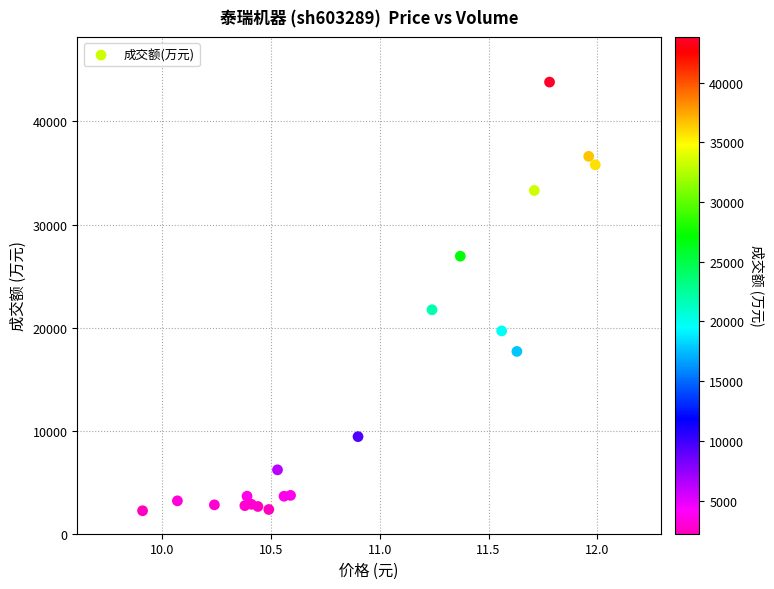

What is the range of Y values (max minus min)?

41590